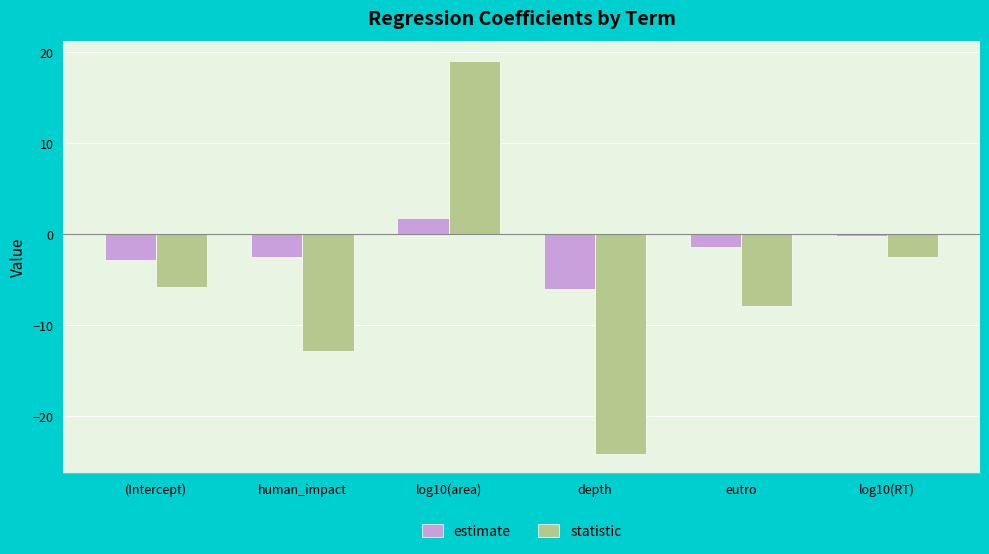

What is the difference between the statistic values at human_impact and log10(area)?

31.9